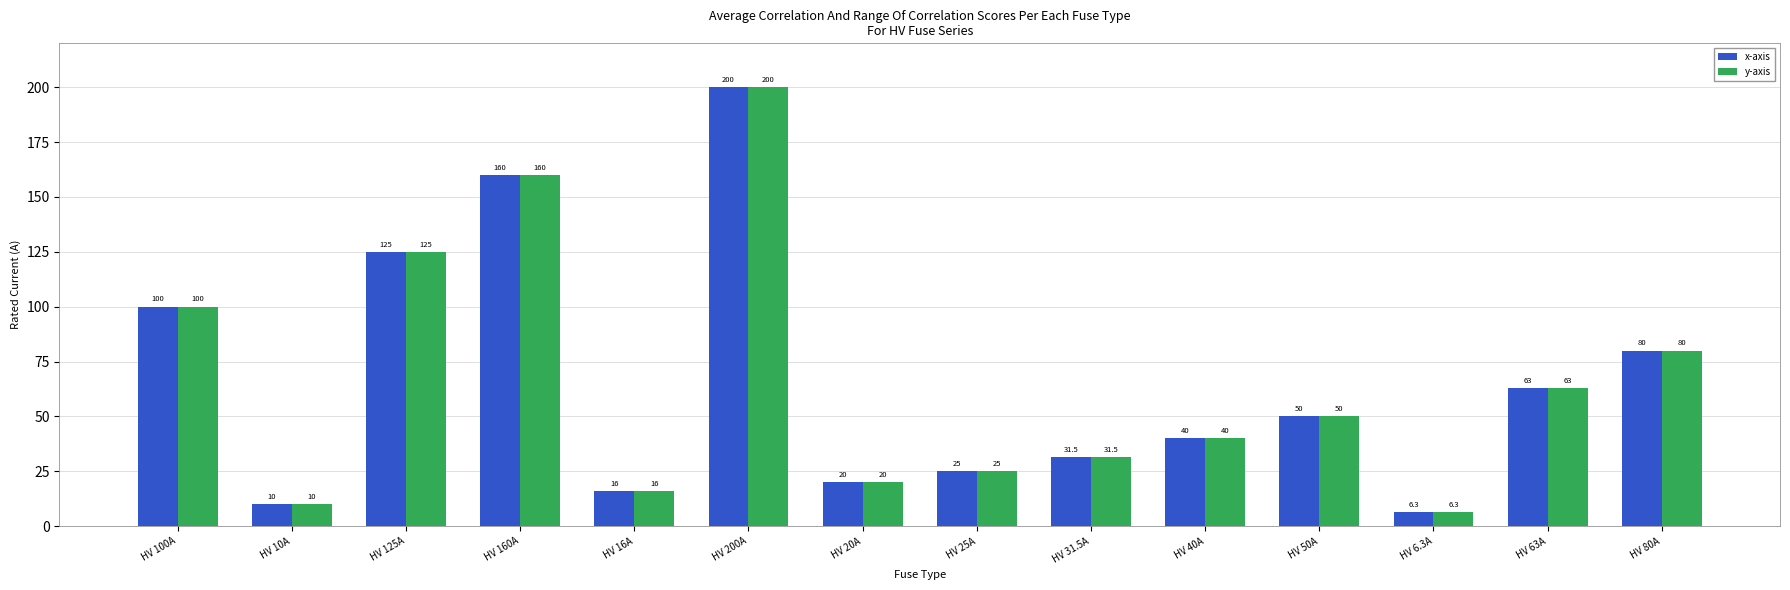

What is the lowest value of the x-axis series?

6.3